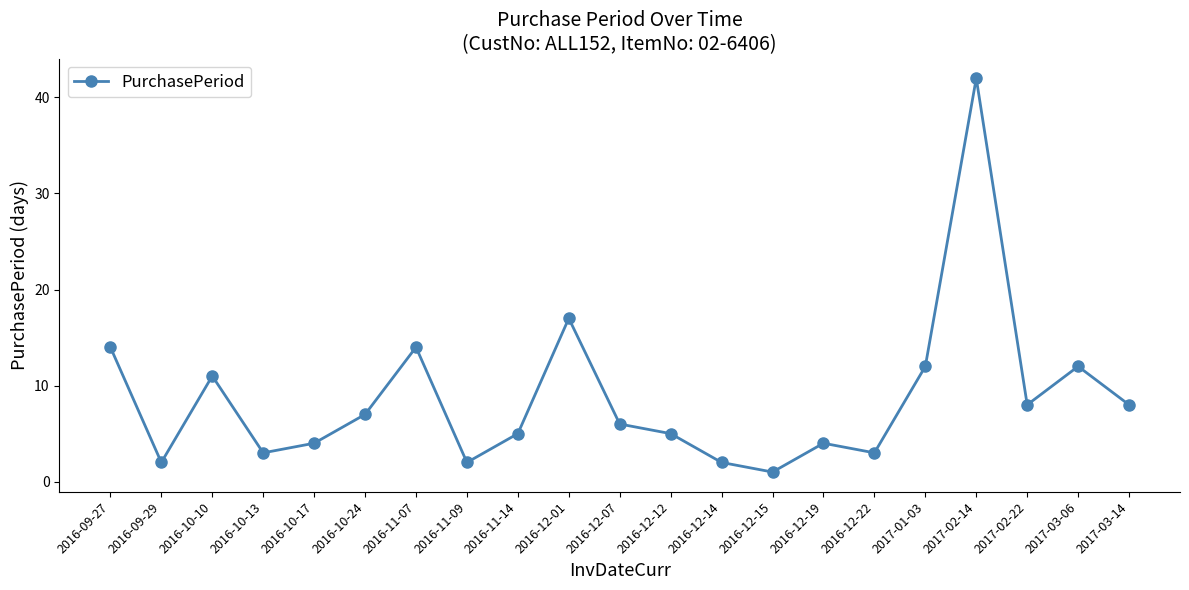

What is the maximum value shown in the chart?

42